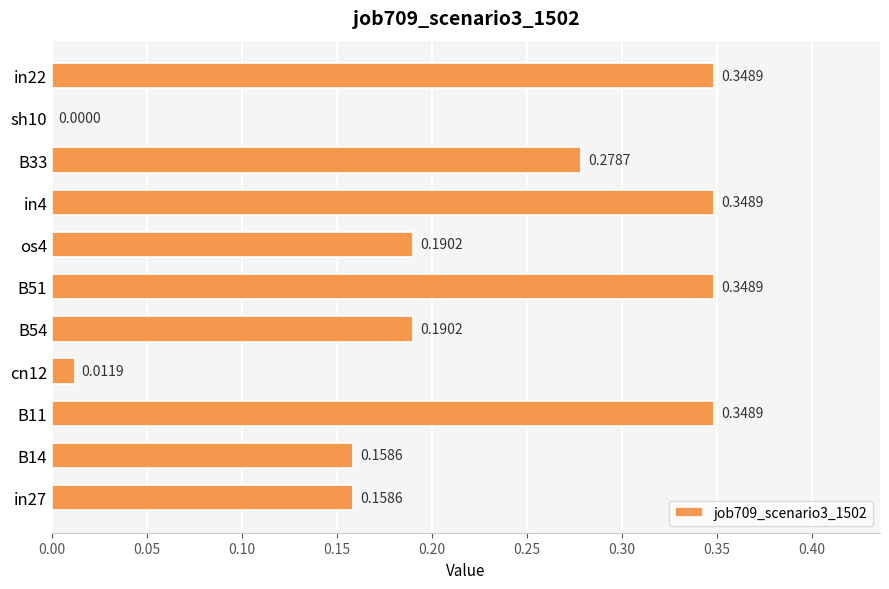

What is the sum of the values at B54 and in22?

0.5